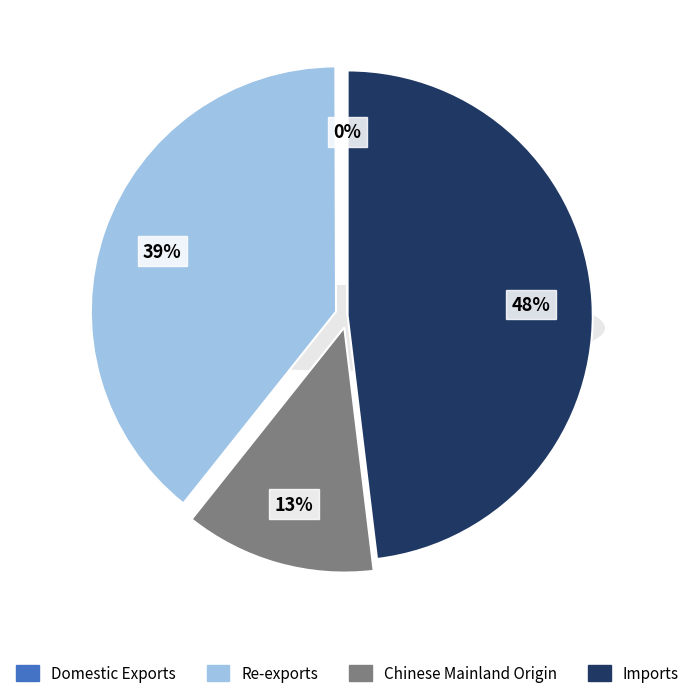

What is the largest slice in the pie chart?

Imports